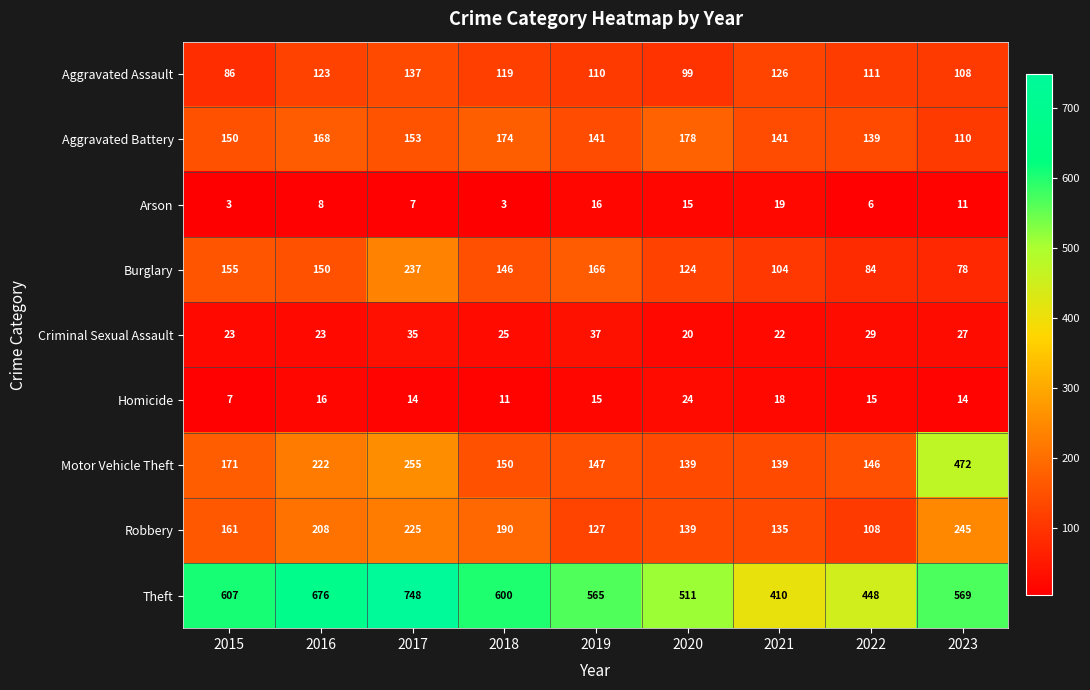

What is the sum of all Burglary values?

1244